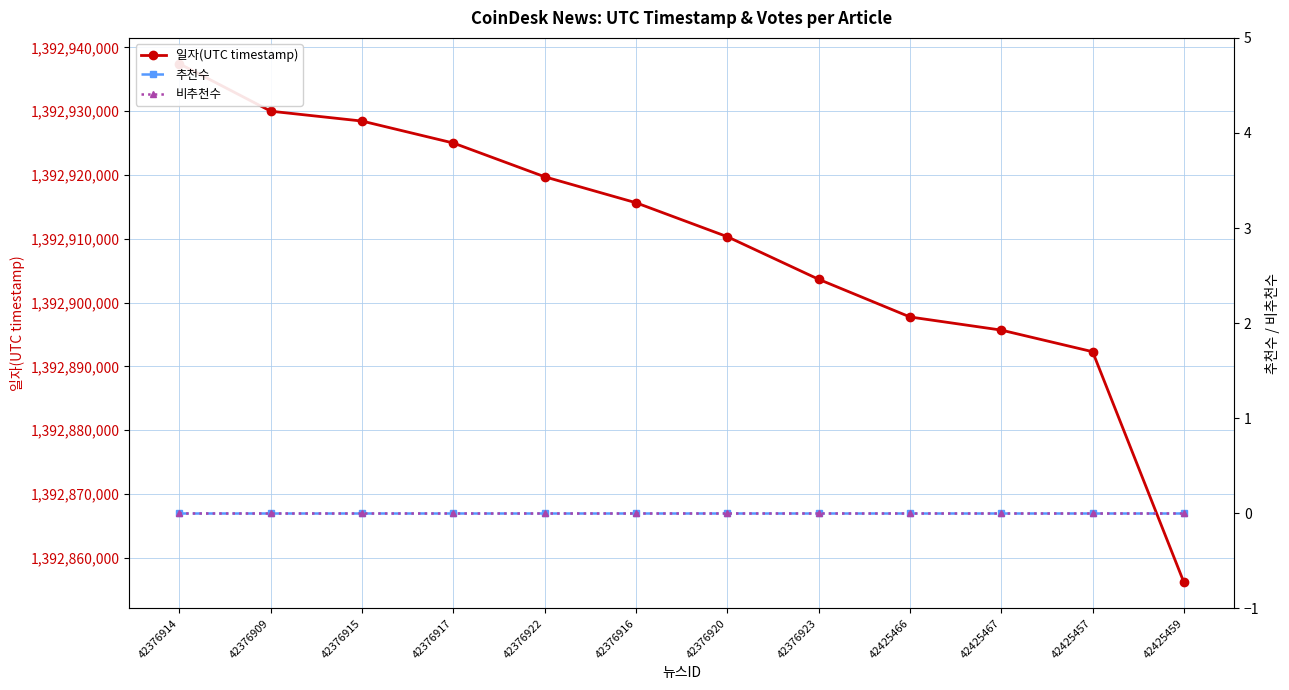

True or false: 비추천수 and 추천수 intersect in this chart.

False